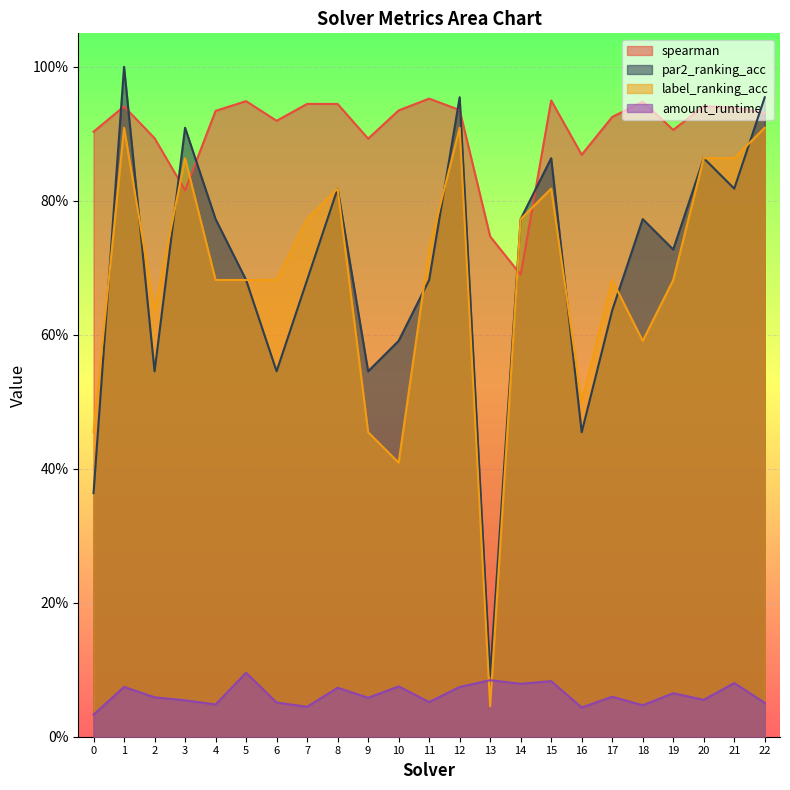

True or false: amount_runtime and spearman intersect in this chart.

False